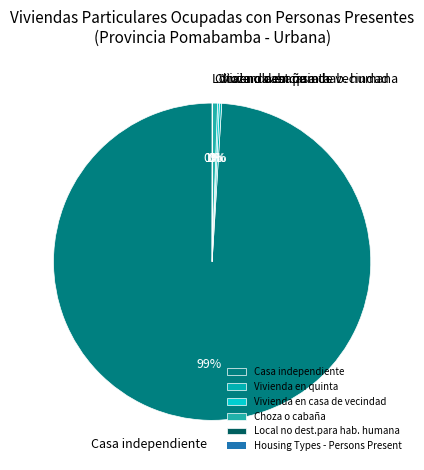

What is the largest slice in the pie chart?

Casa independiente